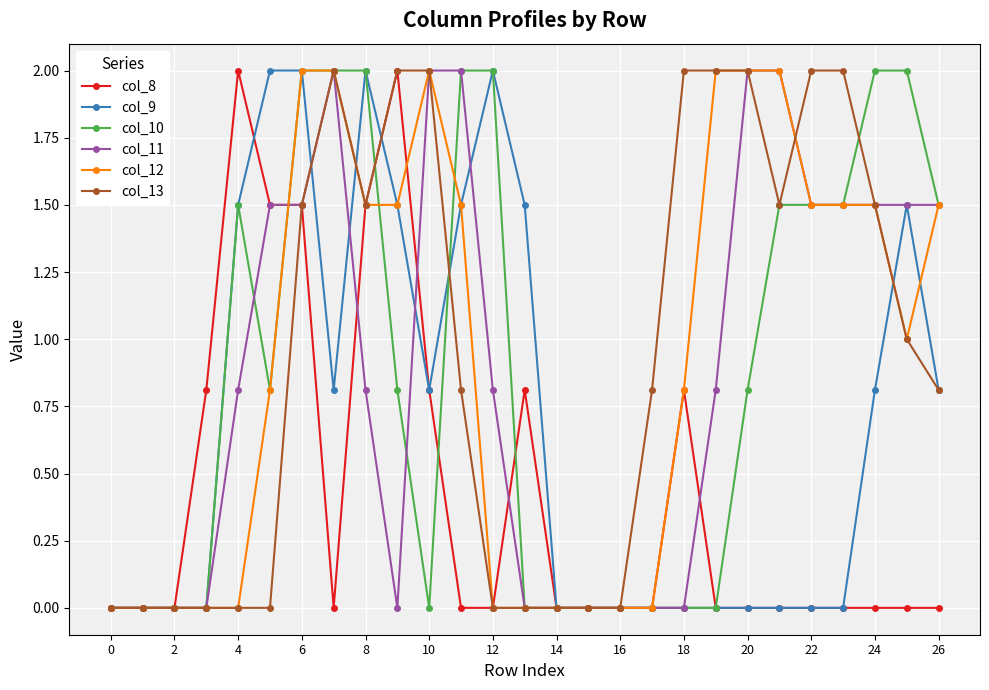

True or false: col_11 has more than 0 interior local peaks.

True